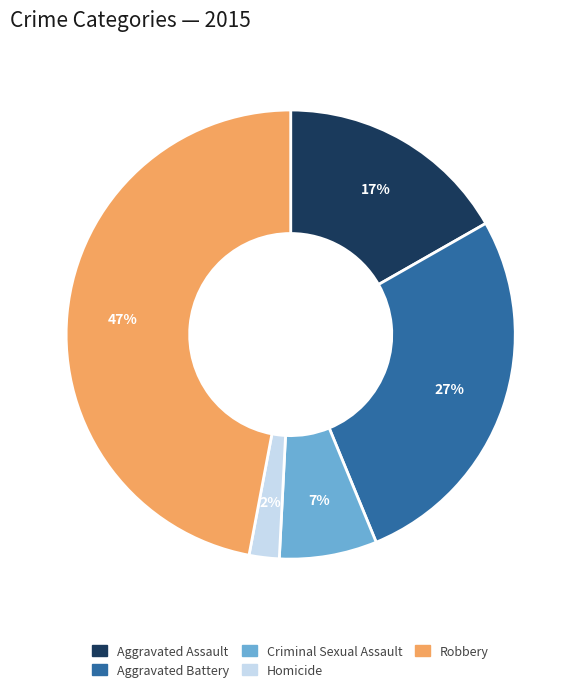

To the nearest percent, what portion does Criminal Sexual Assault represent?

7%